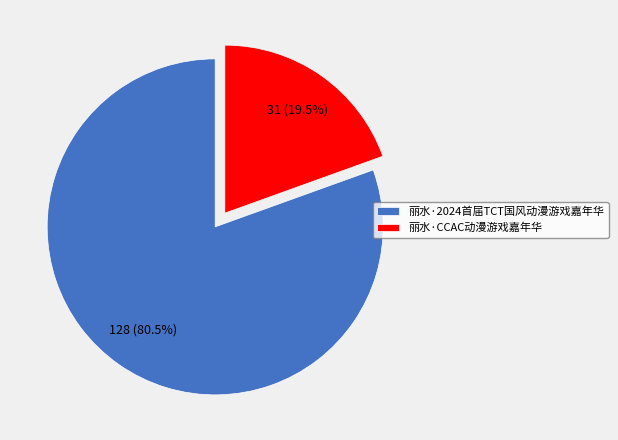

To the nearest percent, what is the average slice percentage?

50%